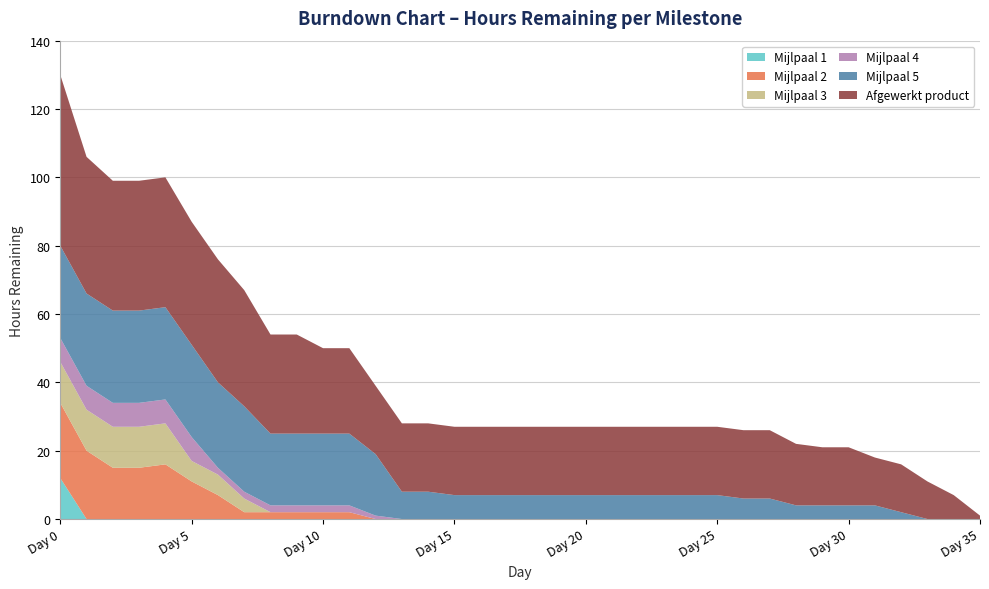

True or false: Mijlpaal 1 has a value of 0 at Day 5.

True